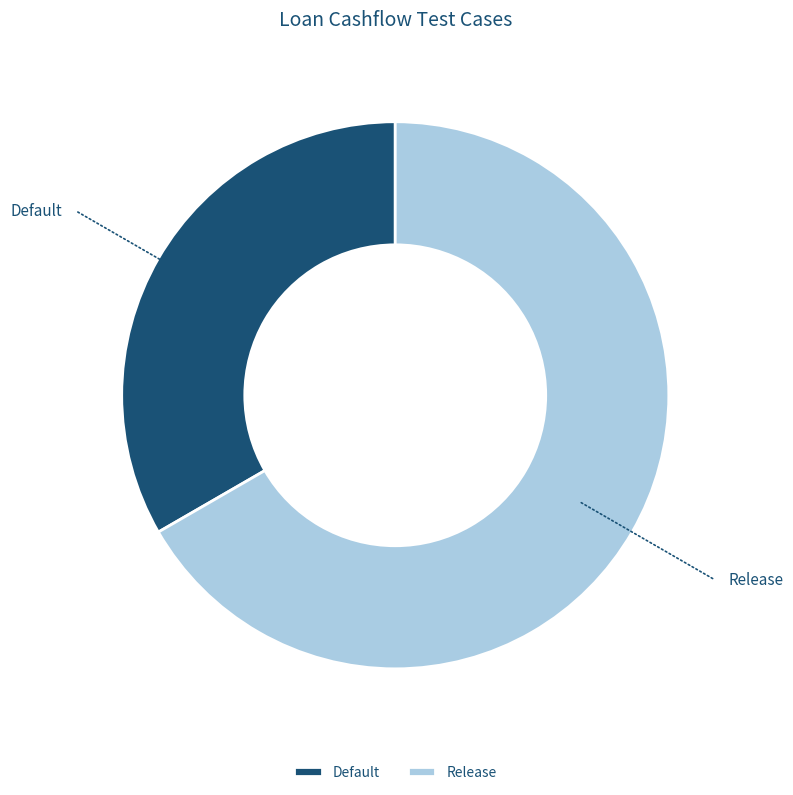

Does Release represent more than half of the total?

Yes